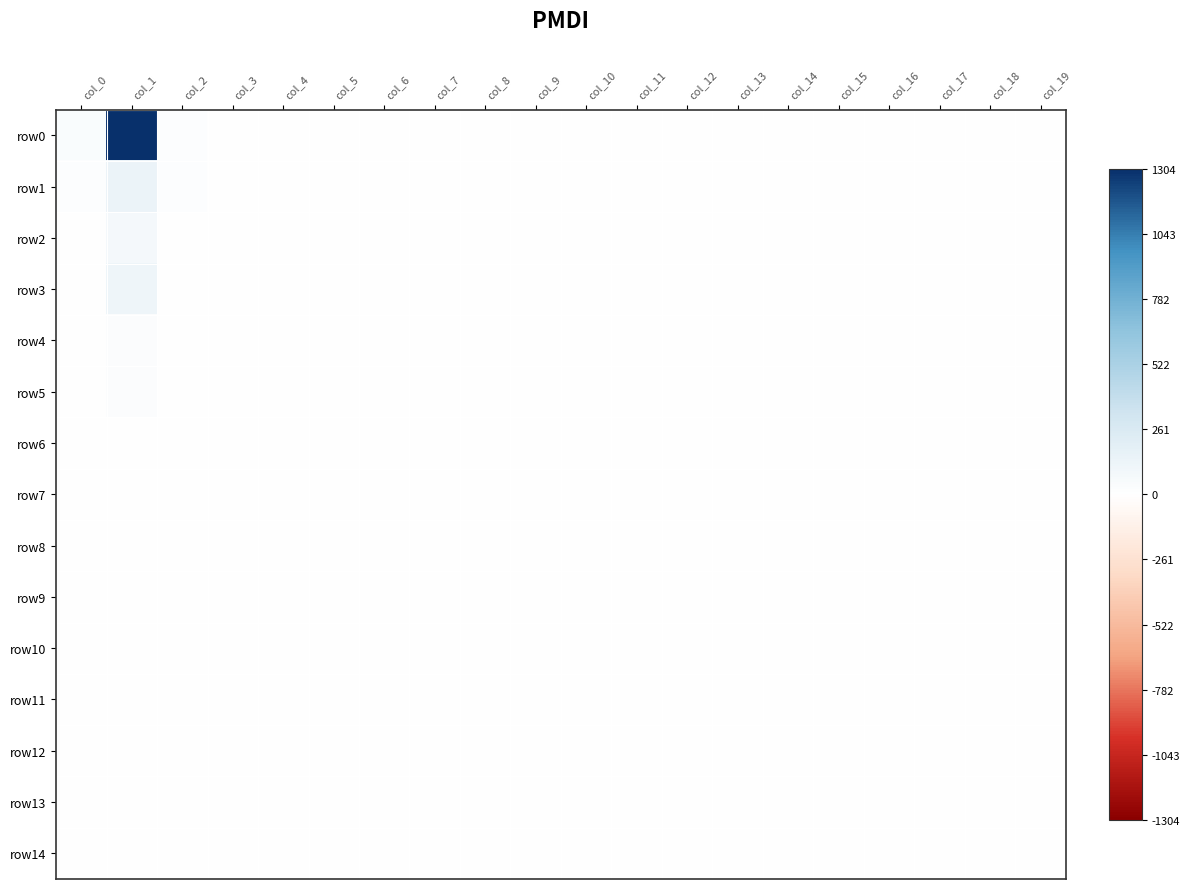

At which category is the sum across all series the highest?

col_1